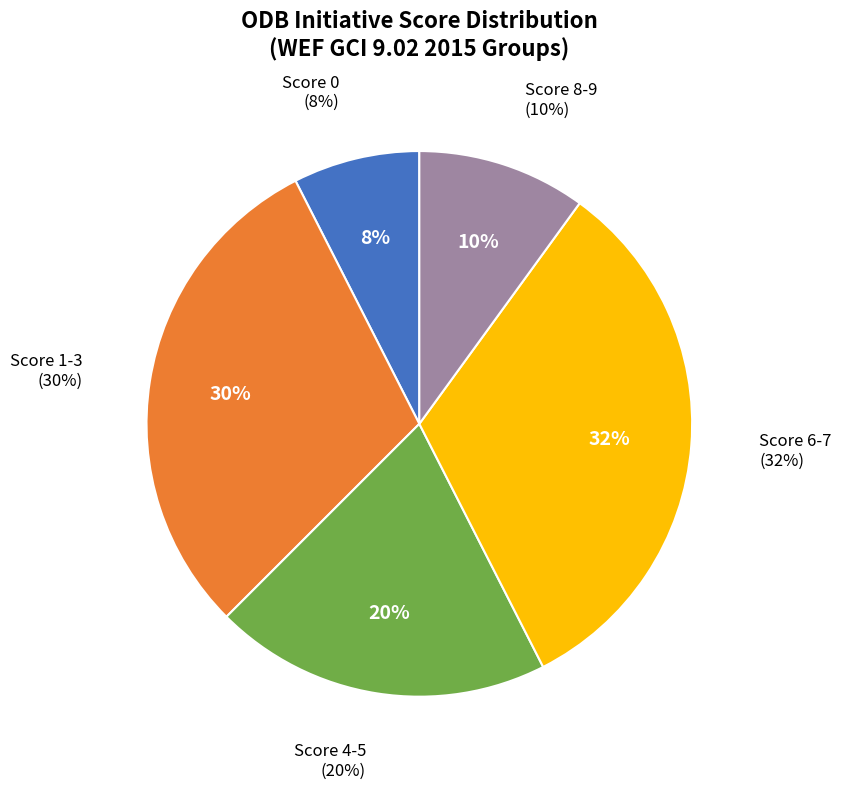

True or false: Bangladesh accounts for 1% of the total.

False